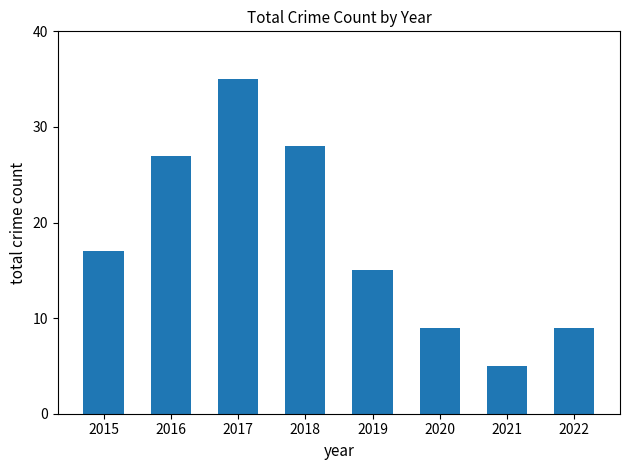

True or false: the data shows 16 at 2020.

False